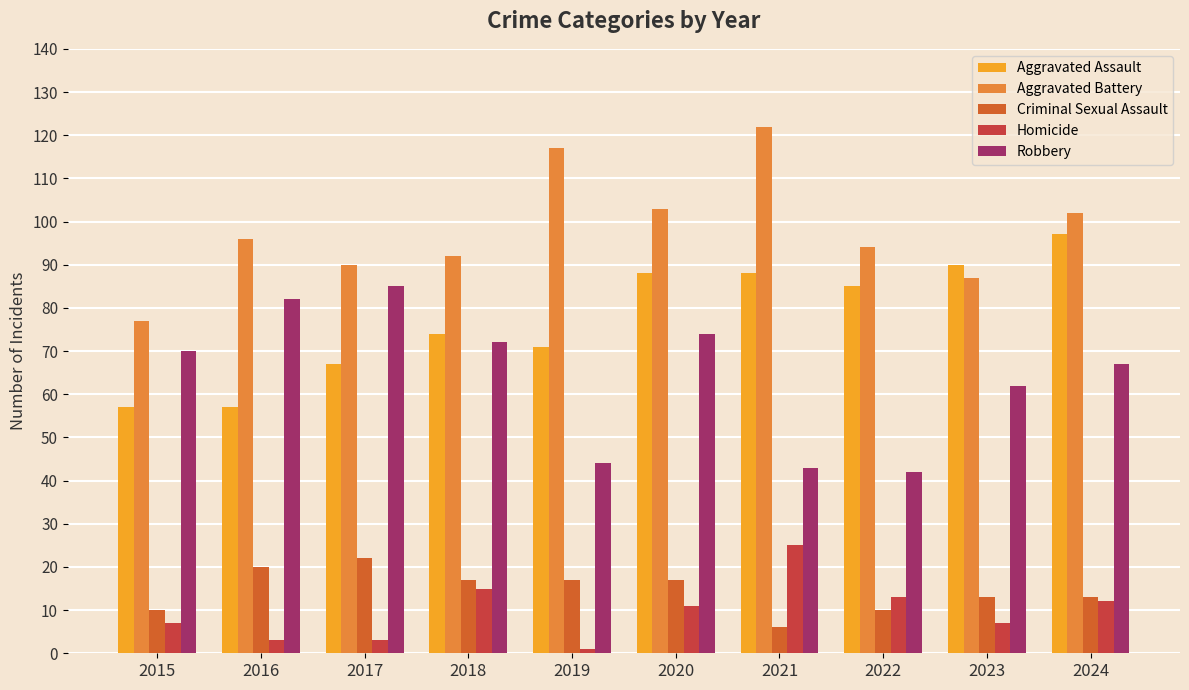

What is the approximate value of Criminal Sexual Assault at 2019, to the nearest 5?

15